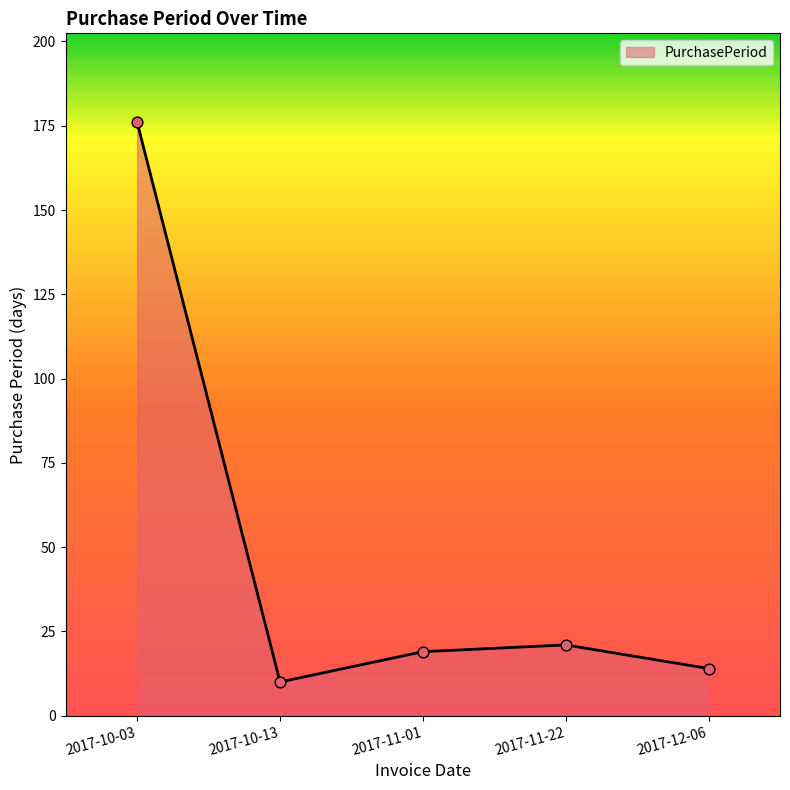

Between 2017-10-13 and 2017-11-22, which is larger?

2017-11-22